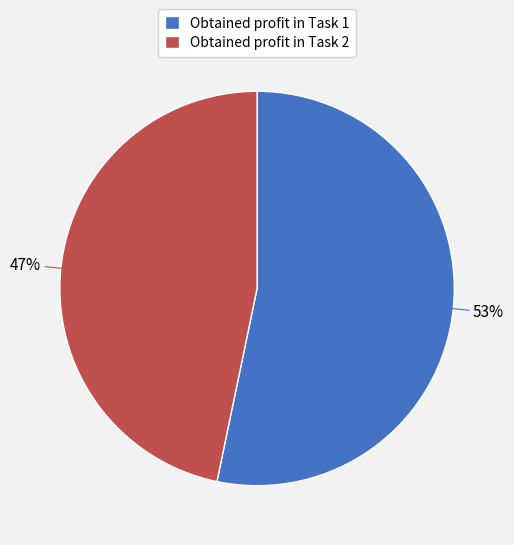

Rank the categories by value from highest to lowest.

Obtained profit in Task 1, Obtained profit in Task 2